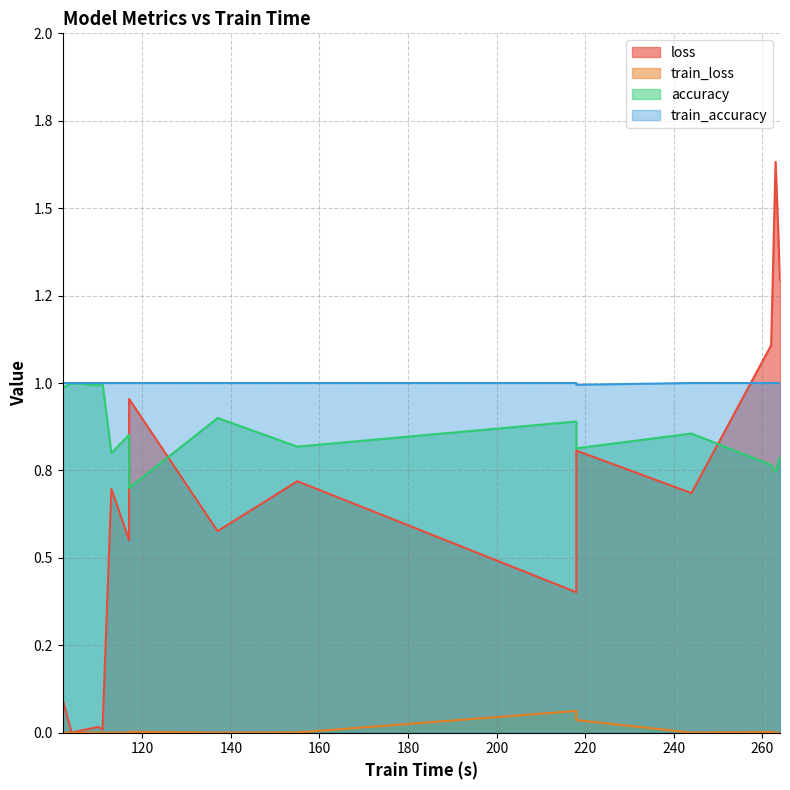

True or false: train_accuracy and accuracy intersect in this chart.

False